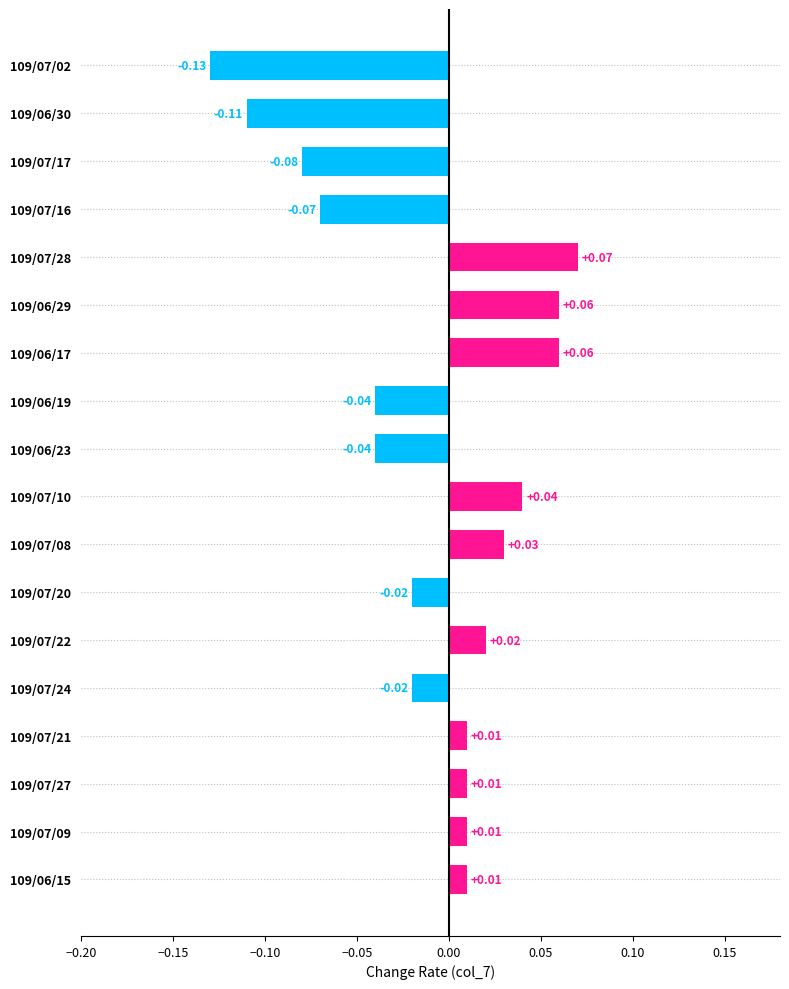

Between 109/07/08 and 109/07/09, which is larger?

109/07/08